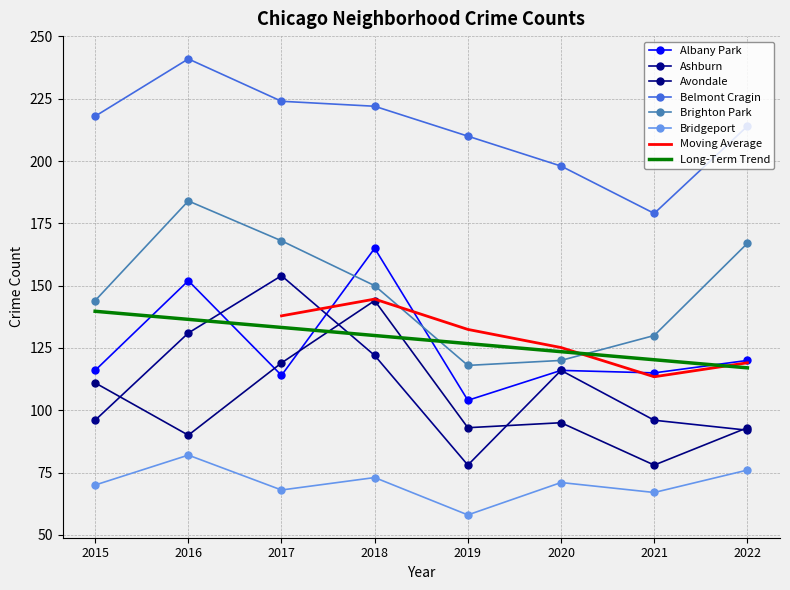

At 2019, list the series in order from largest to smallest.

Belmont Cragin, Brighton Park, Albany Park, Avondale, Ashburn, Bridgeport